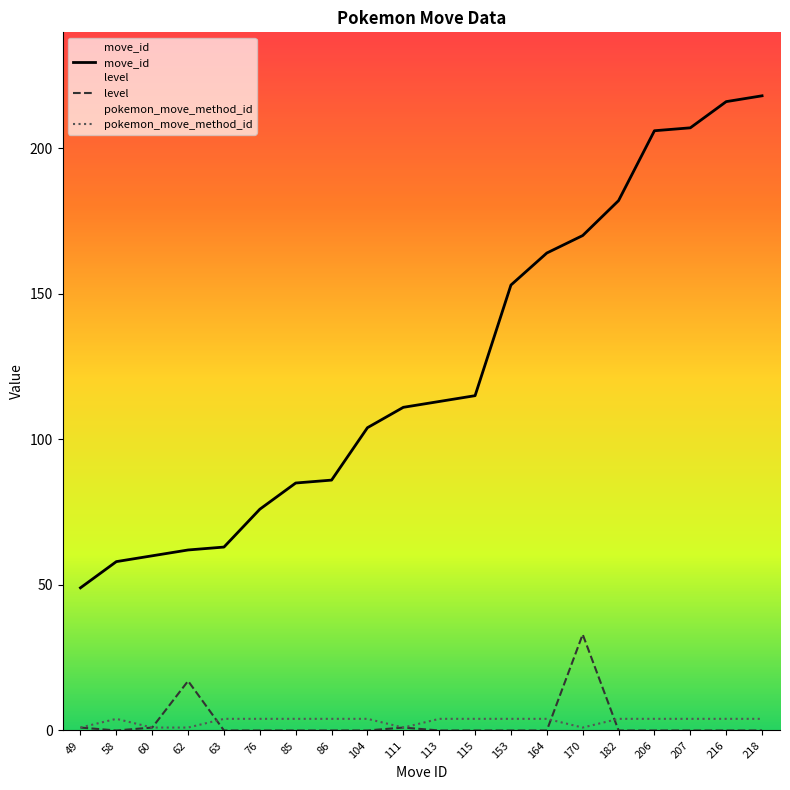

Which category has the highest value in the pokemon_move_method_id series?

58